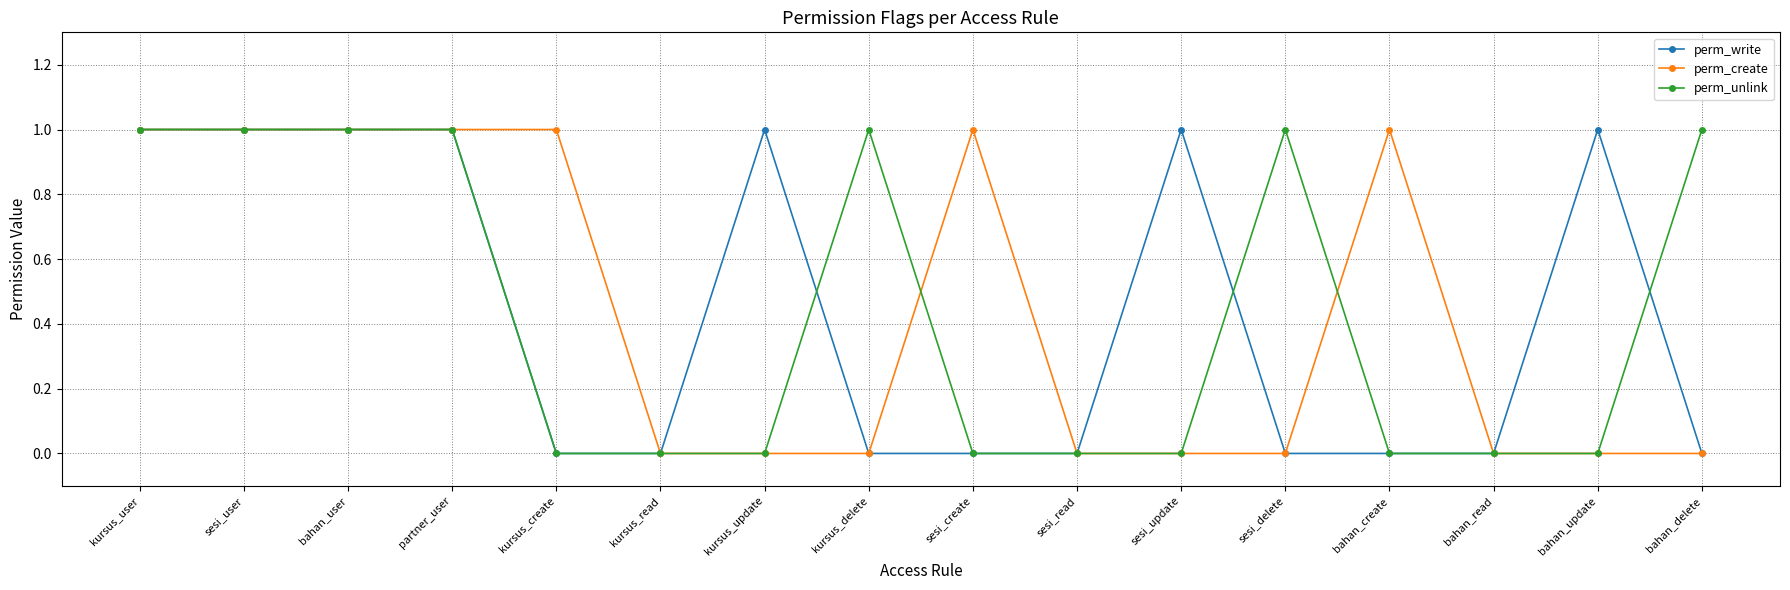

What is the label of the 2nd point from the left?

sesi_user